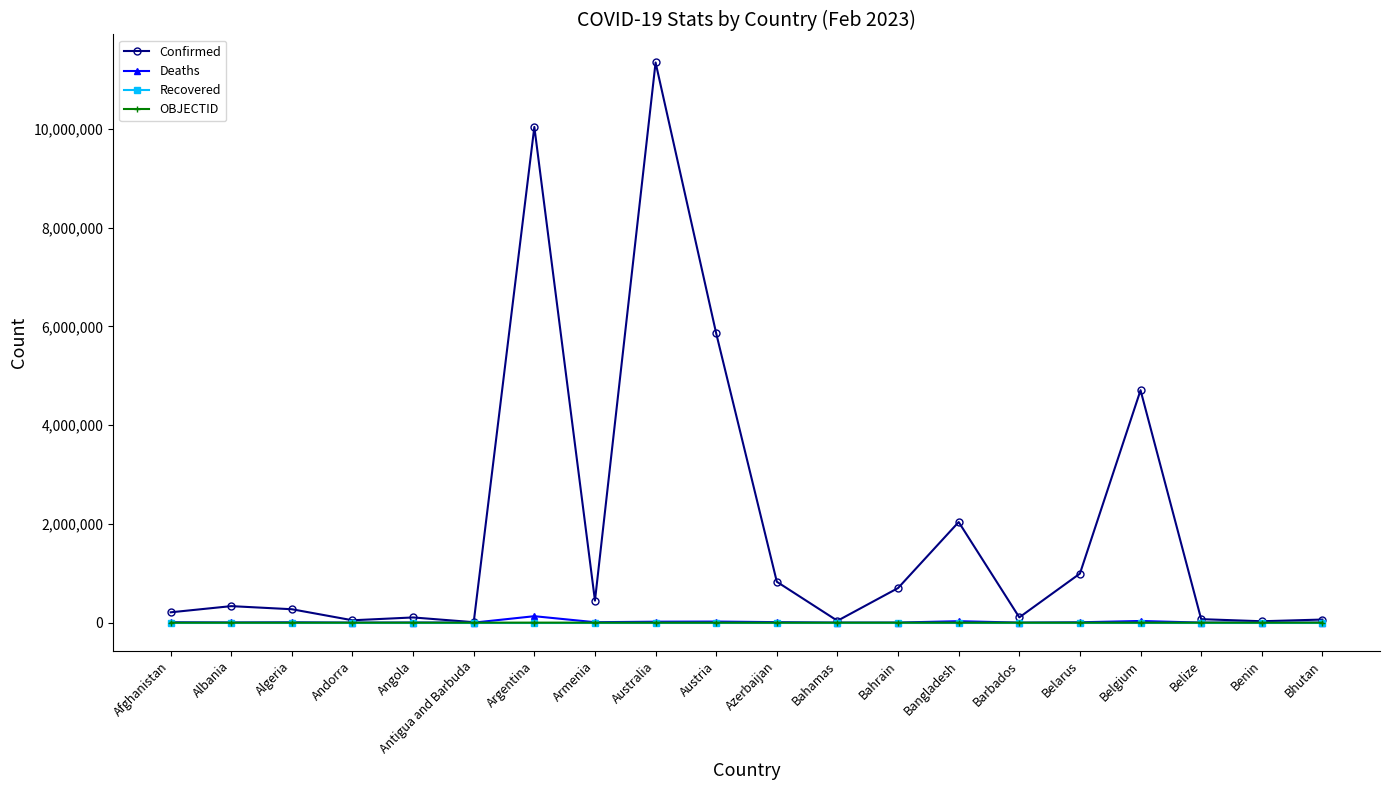

In Confirmed, how many points are lower than both neighbors (excluding endpoints)?

6